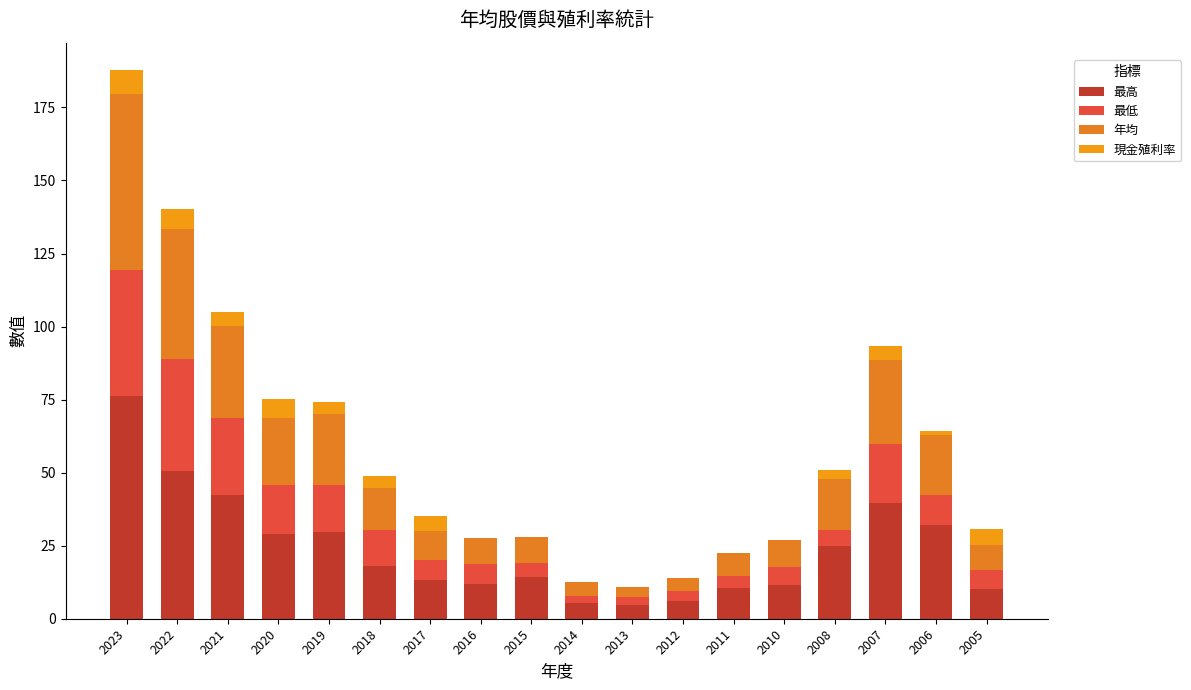

Does the chart contain stacked bars?

Yes